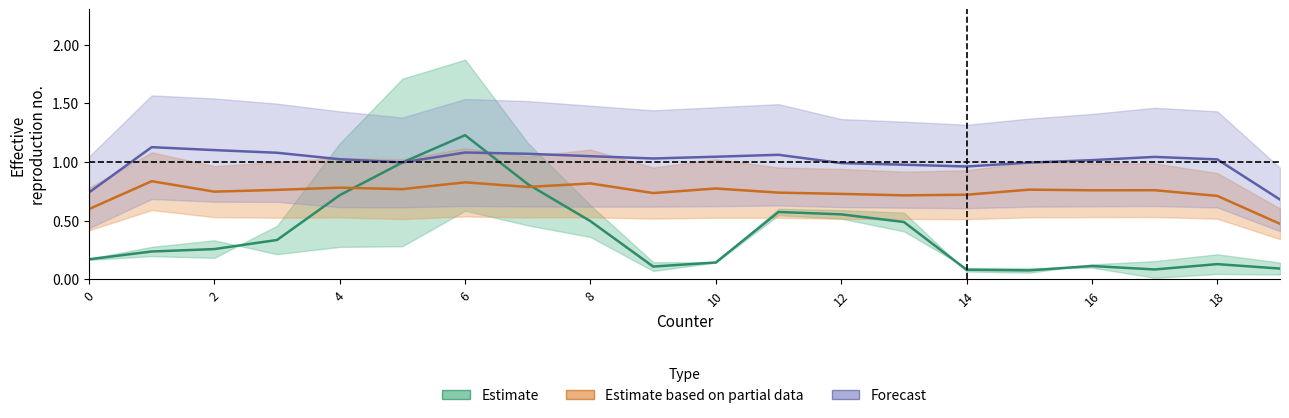

At which category does the chart reach its peak across all series?

12